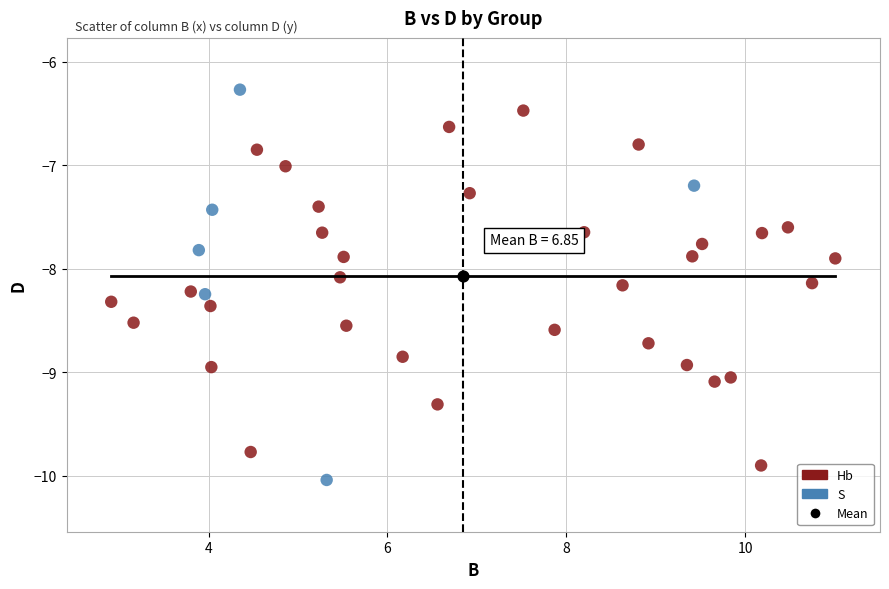

What are all the series names shown in the legend?

Hb, S, Mean